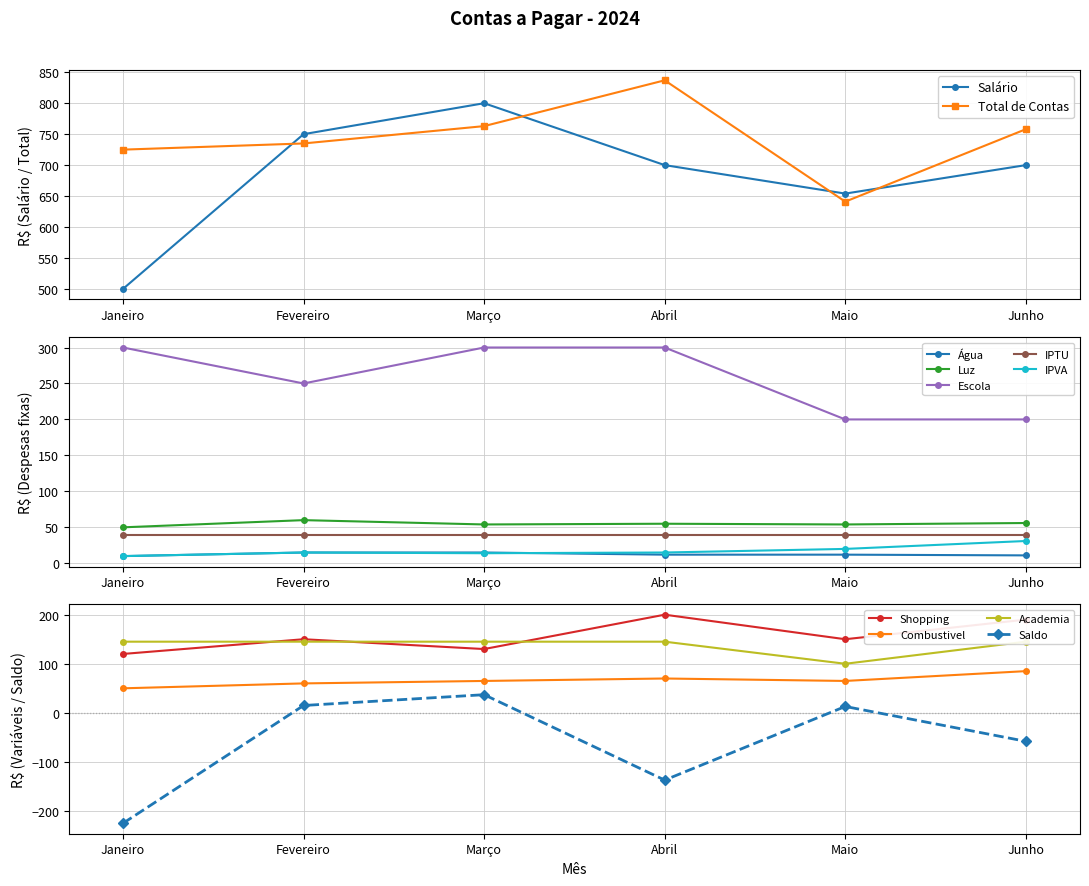

What position from the right is Março?

4